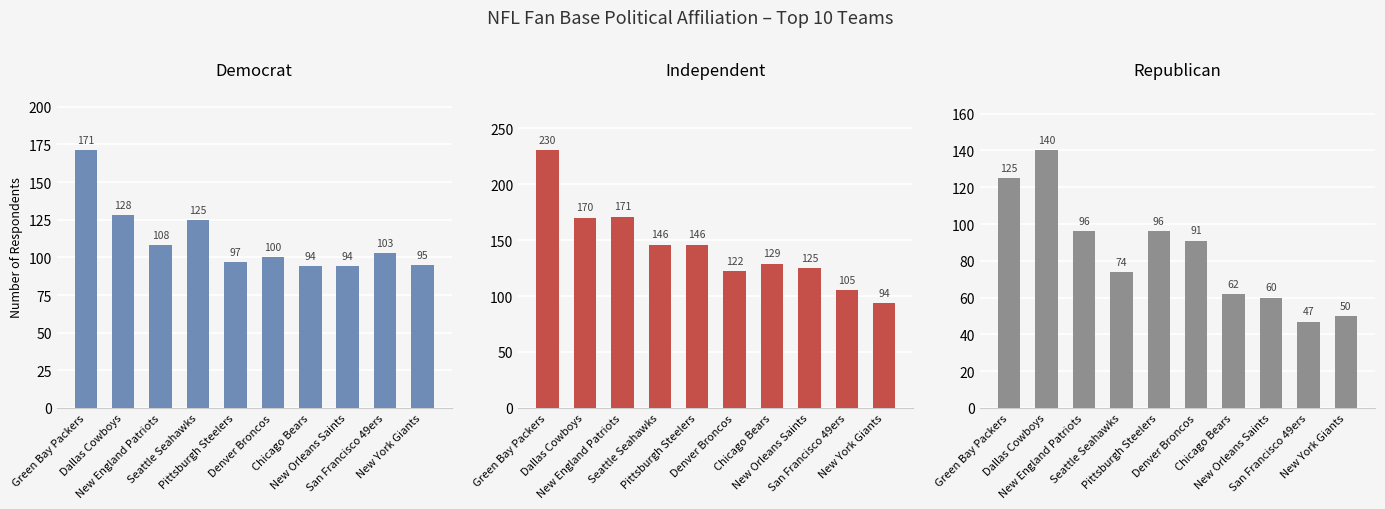

What is the difference between the second highest and second lowest values in the Republican series?

75